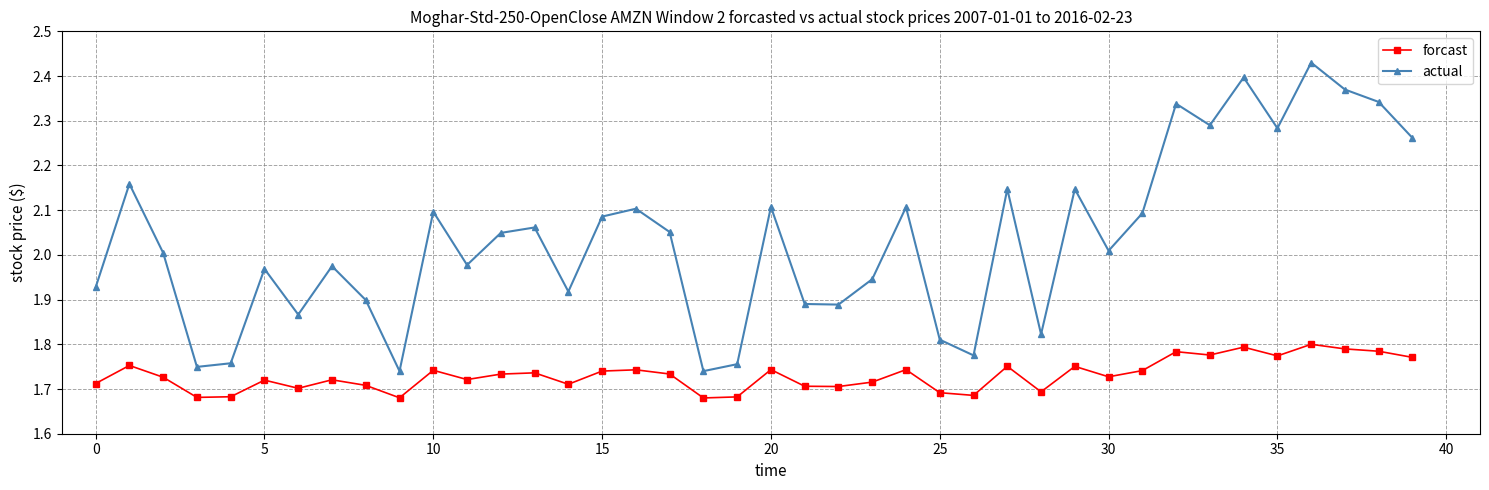

At how many categories does at least one series exceed 1?

40